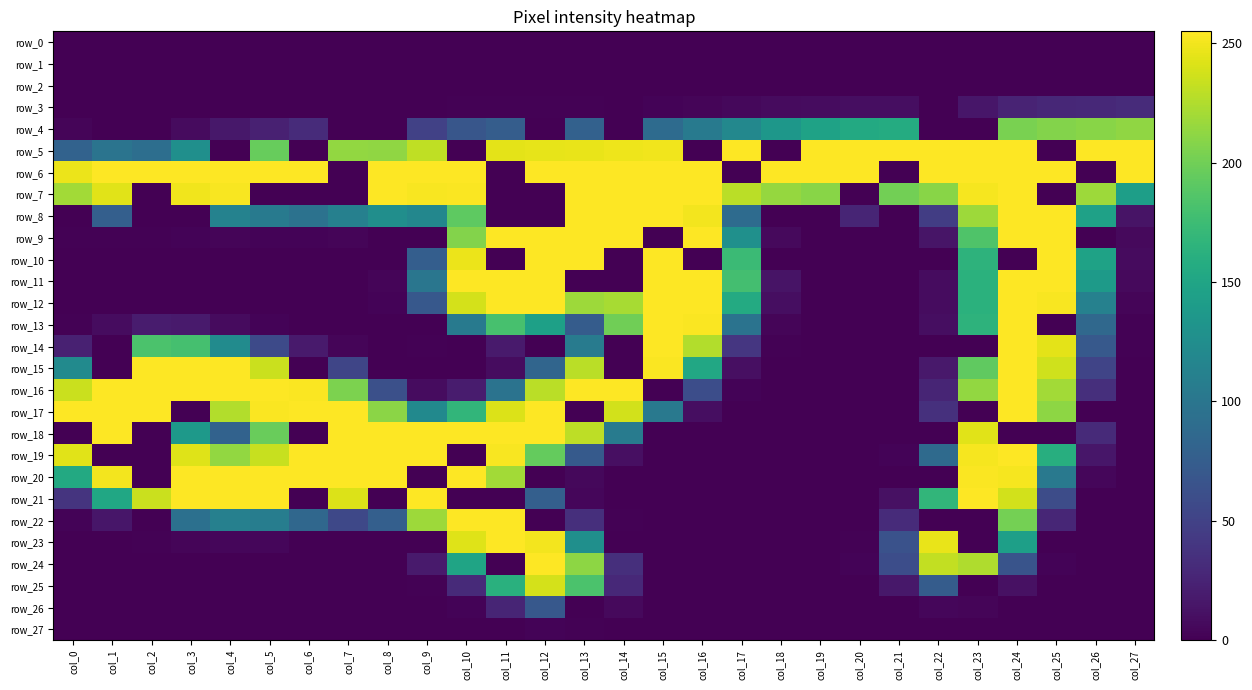

What is the average value of the row_7 series?

167